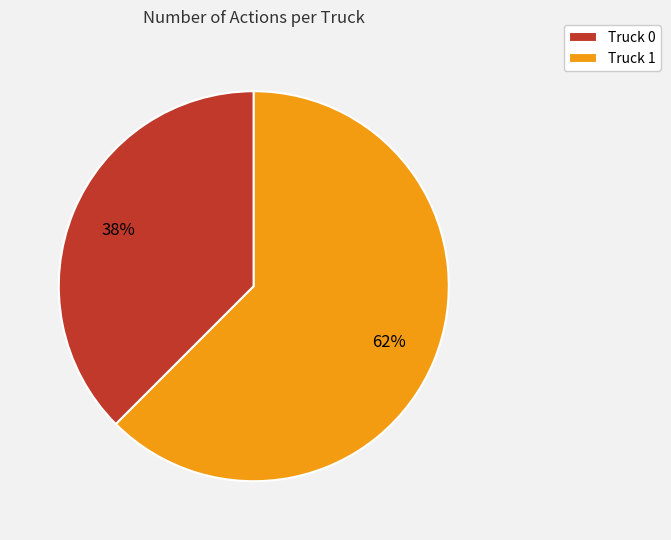

True or false: Truck 1 accounts for 74% of the total.

False